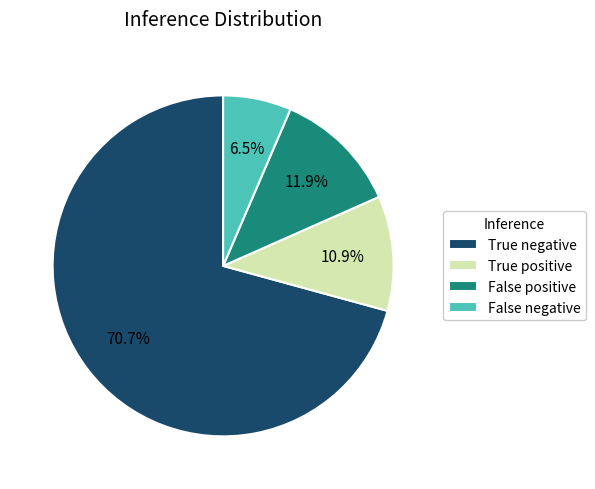

Approximately how many times larger is the value at True positive compared to False negative?

1.7